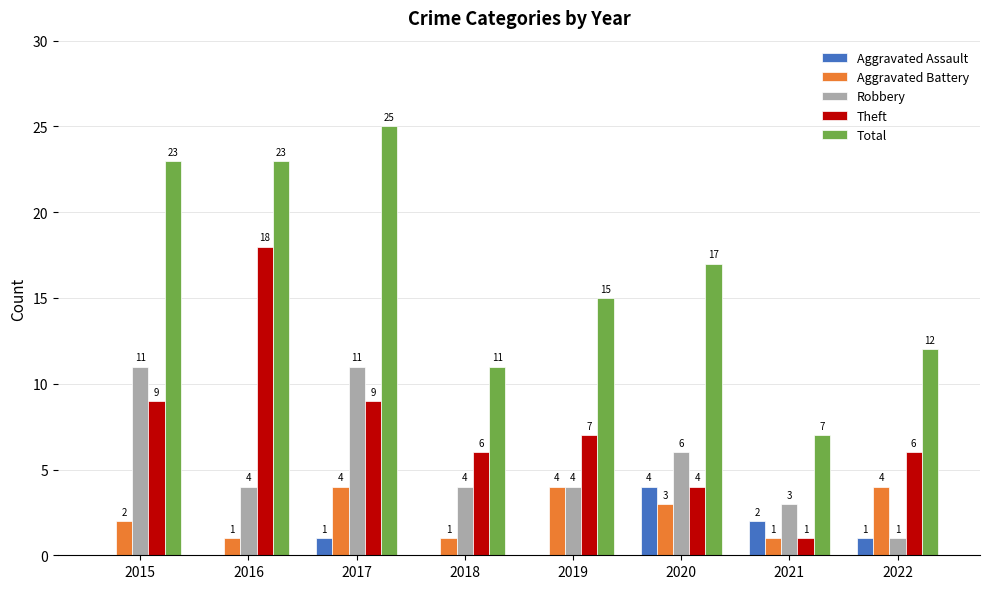

What is the sum of all Aggravated Assault values?

8